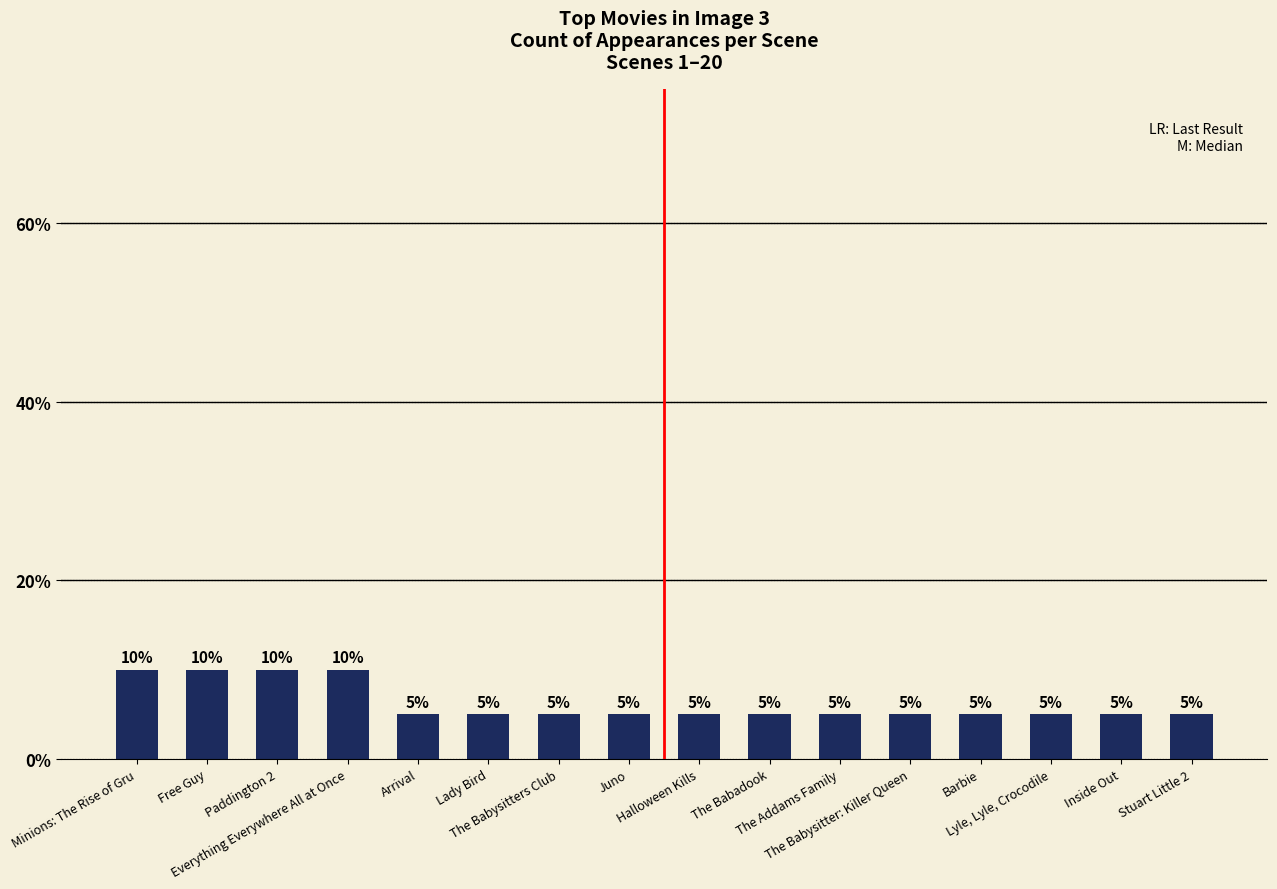

Reading right to left, extract all data points from this chart.

5	5	5	5	5	5	5	5	5	5	5	5	10	10	10	10